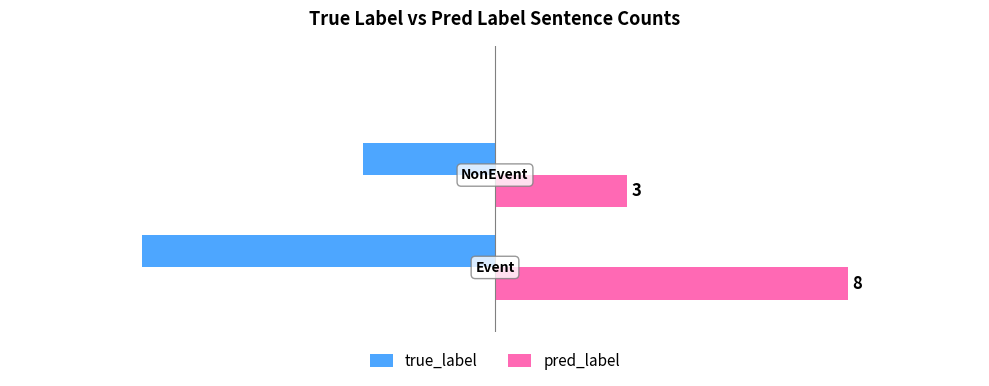

List the series in order of their peak value, lowest first.

true_label, pred_label